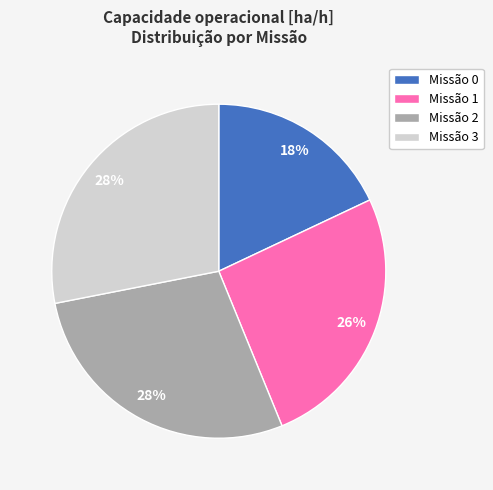

Combined, do Missão 2 and Missão 3 account for over 50%?

Yes